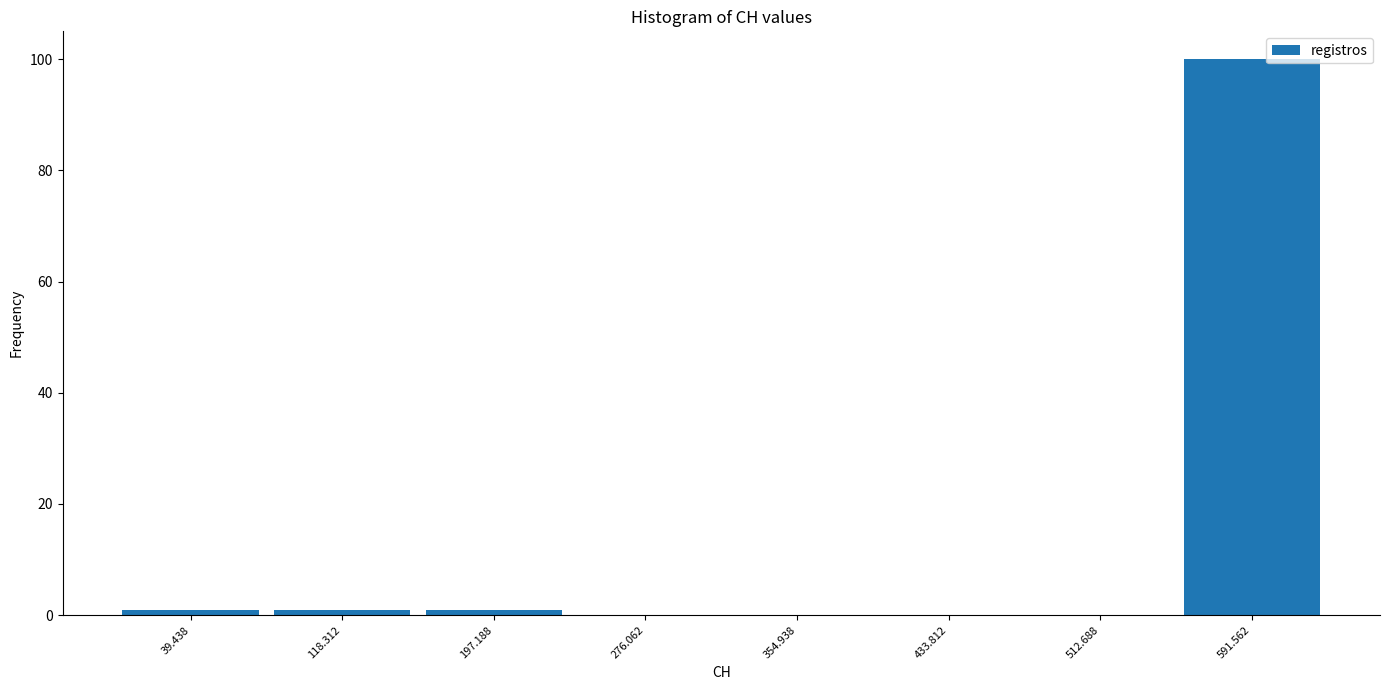

Reading left to right, transcribe this chart: for each bar, give the range it covers on the x-axis and its height. Neither the bar edges nor the heights are printed on the chart, so give them approximately, as read against the axes.

0 to 80: under 2
80 to 160: under 2
160 to 240: under 2
240 to 320: 0
320 to 390: 0
390 to 470: 0
470 to 550: 0
550 to 630: 100